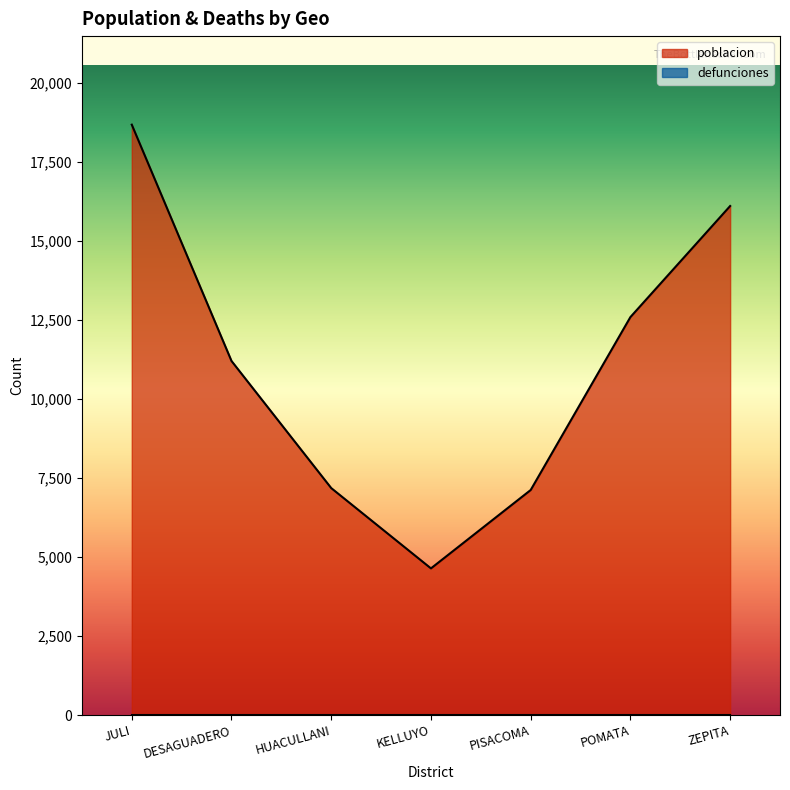

How many points are lower than both their immediate neighbors (excluding endpoints)?

1